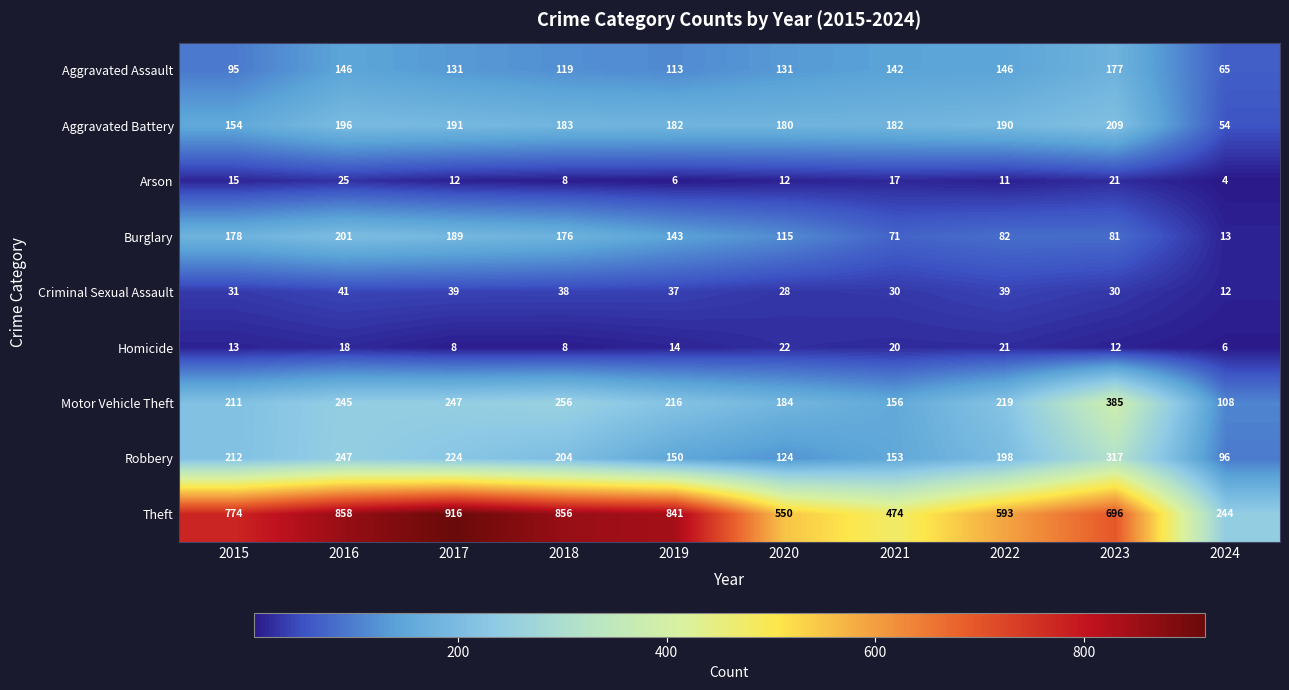

Which series has the largest range (max minus min)?

Theft